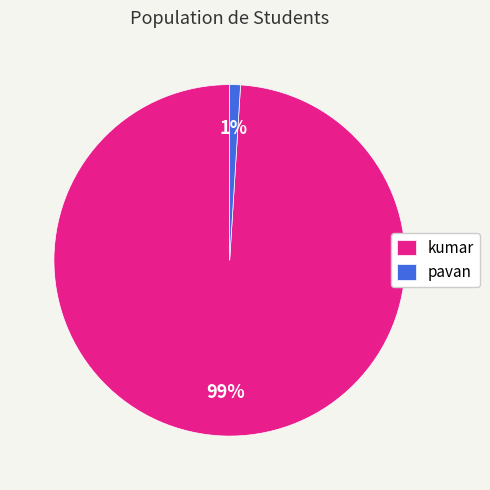

Which category has the biggest portion of the pie?

kumar